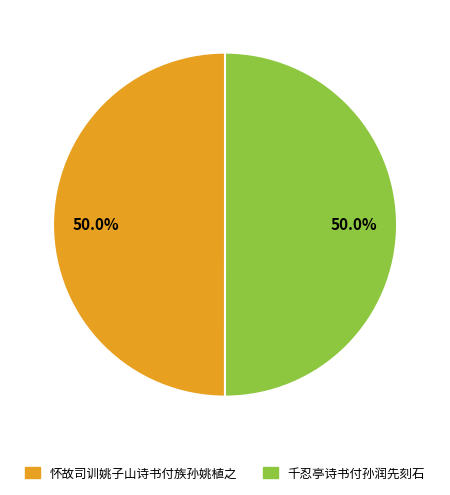

Approximately how many times larger is the value at 千忍亭诗书付孙润先刻石 compared to 怀故司训姚子山诗书付族孙姚植之?

1.0